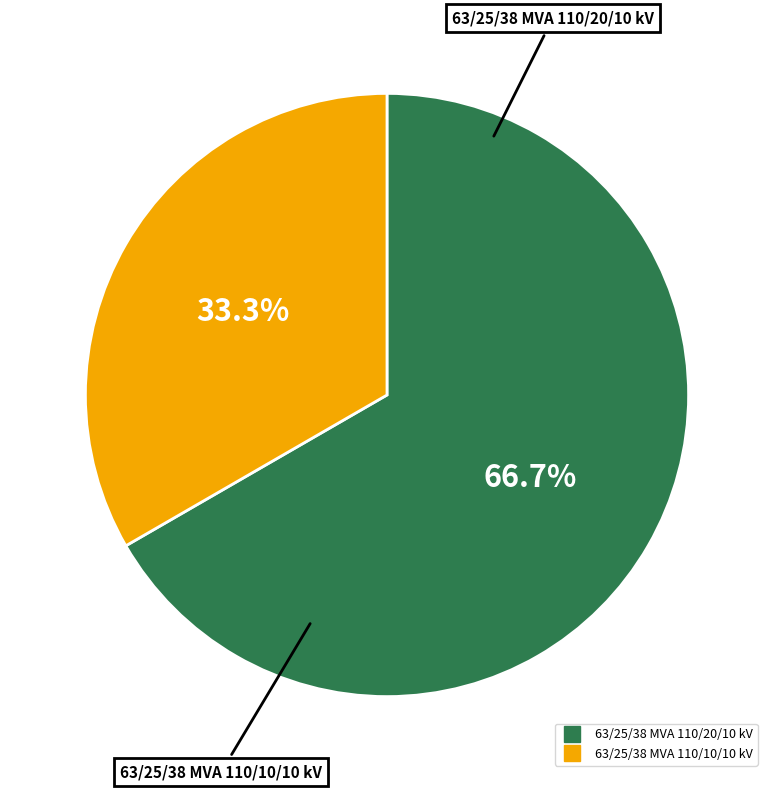

How many slices are in this pie chart?

2